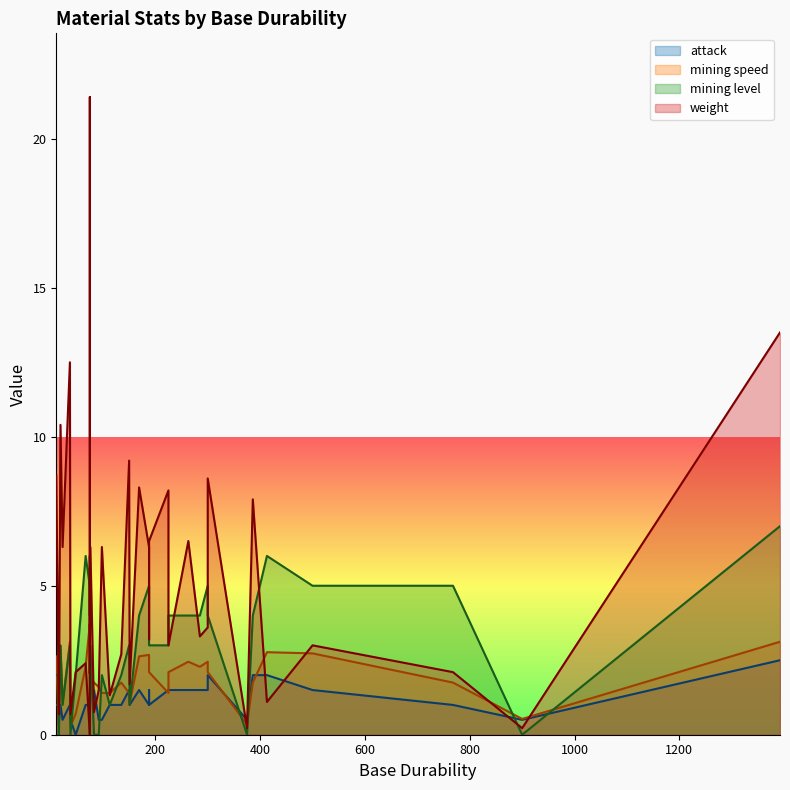

What is the sum of all weight values?

196.0